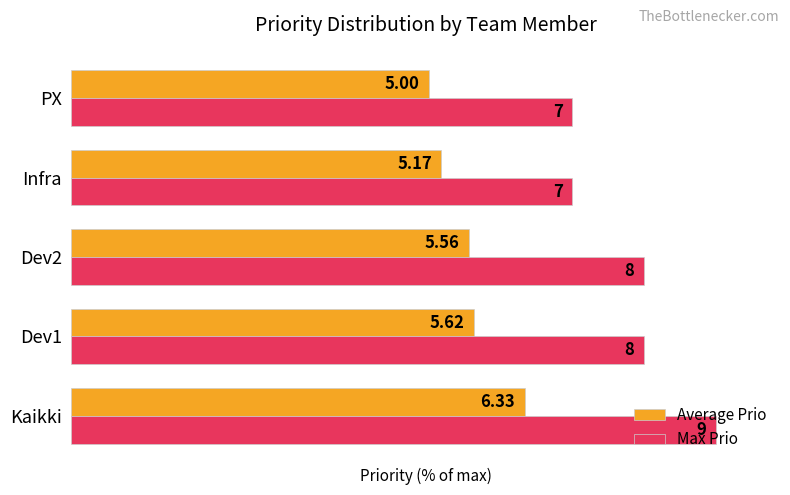

What are all the series names shown in the legend?

Average Prio, Max Prio